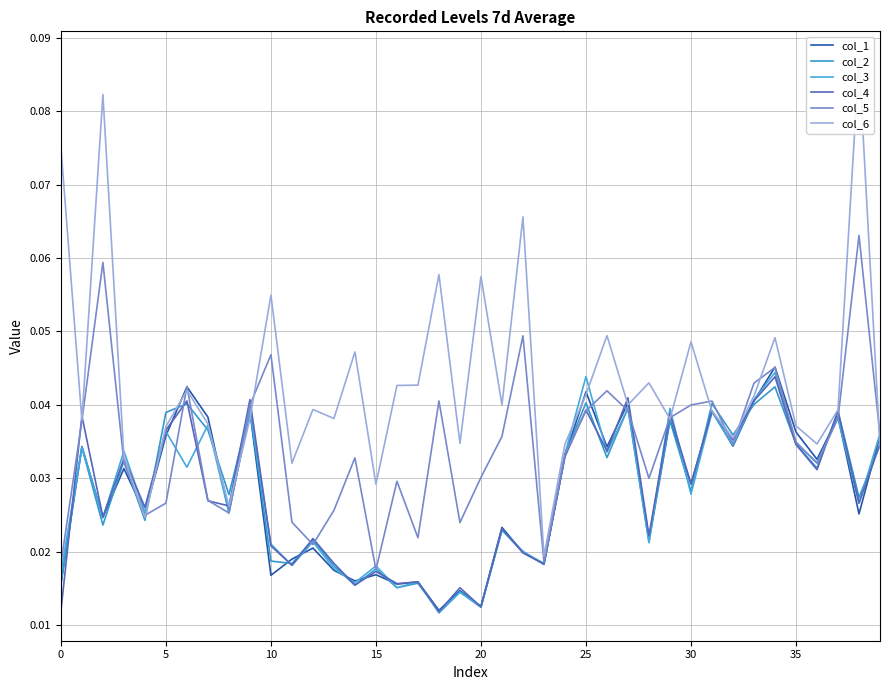

Which series has the largest total across all categories?

col_6